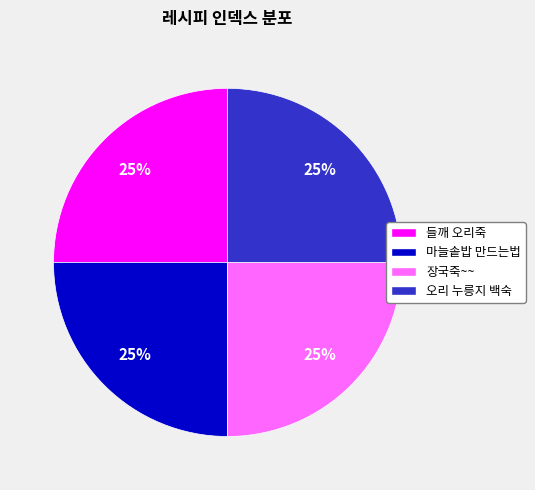

Is there any slice that represents more than half of the pie?

No